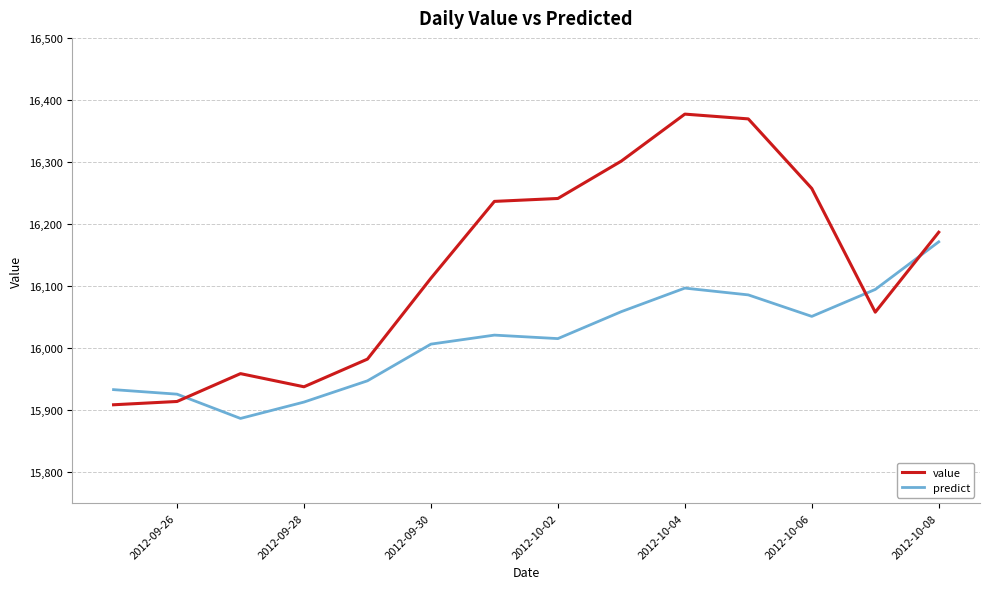

Which series has the largest total across all categories?

value